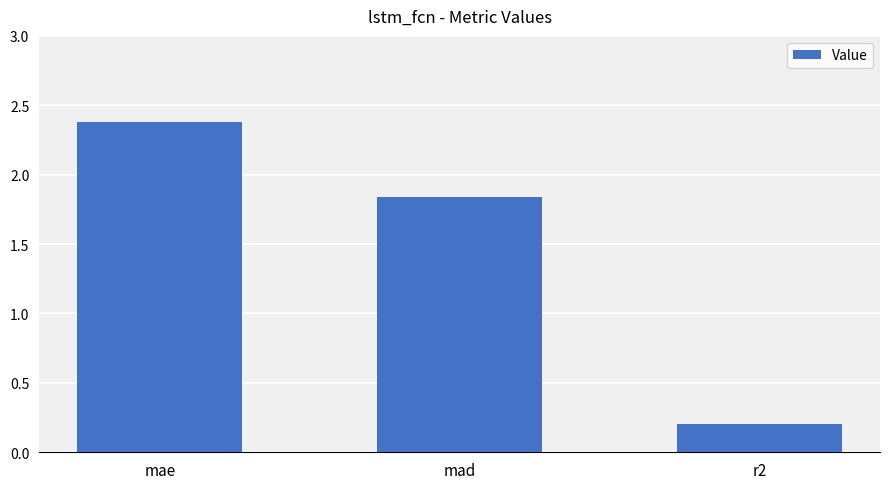

What is the minimum value shown in the chart?

0.2